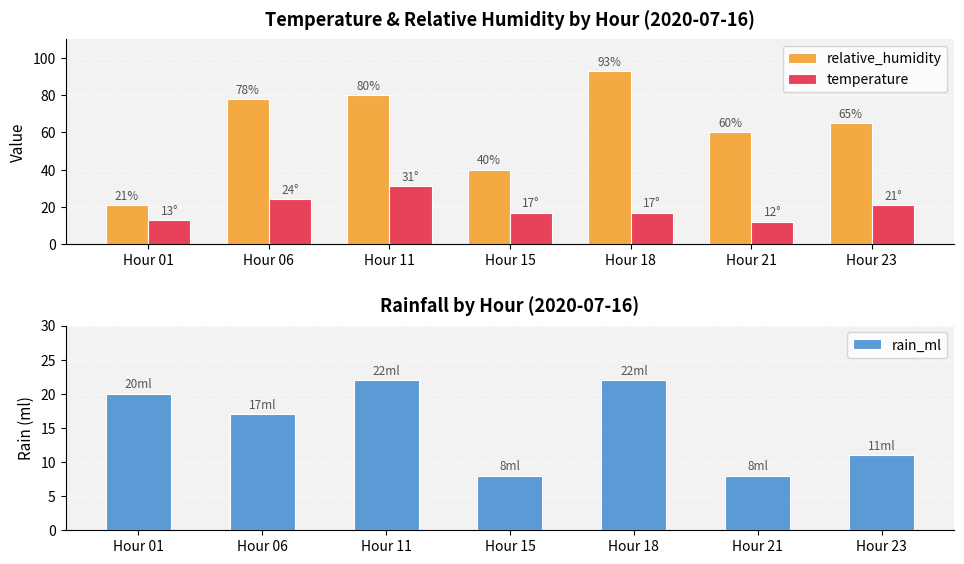

What is the value of the rain_ml bar at the 5th from the left?

22